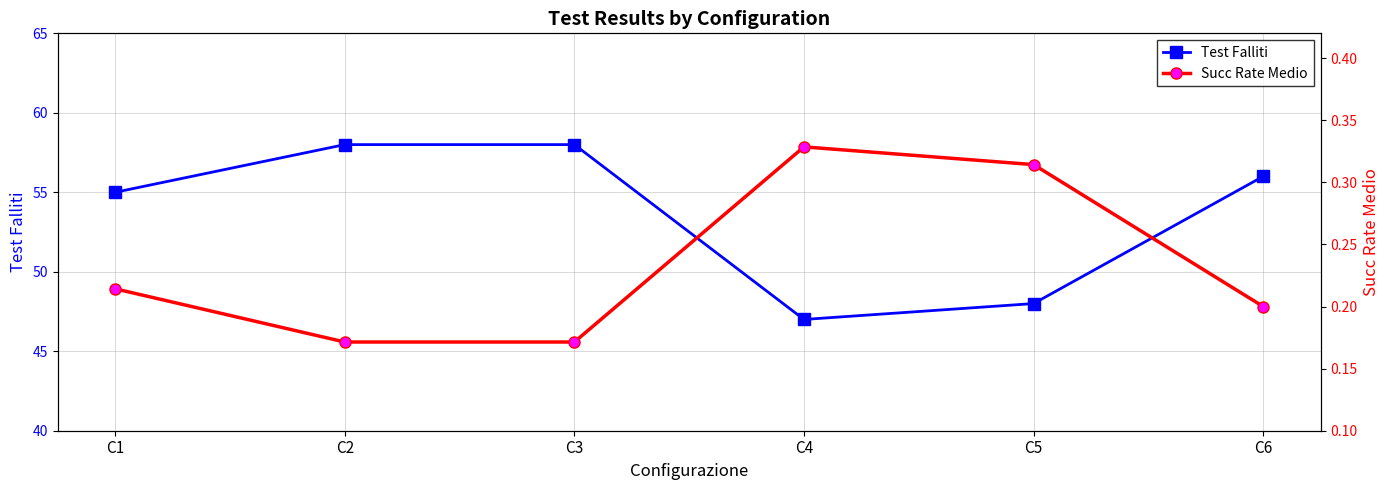

Reading left to right, extract all data points from this chart.

Test Falliti: C1=55.0	C2=58.0	C3=58.0	C4=47.0	C5=48.0	C6=56.0
Succ Rate Medio: C1=0.2	C2=0.2	C3=0.2	C4=0.3	C5=0.3	C6=0.2